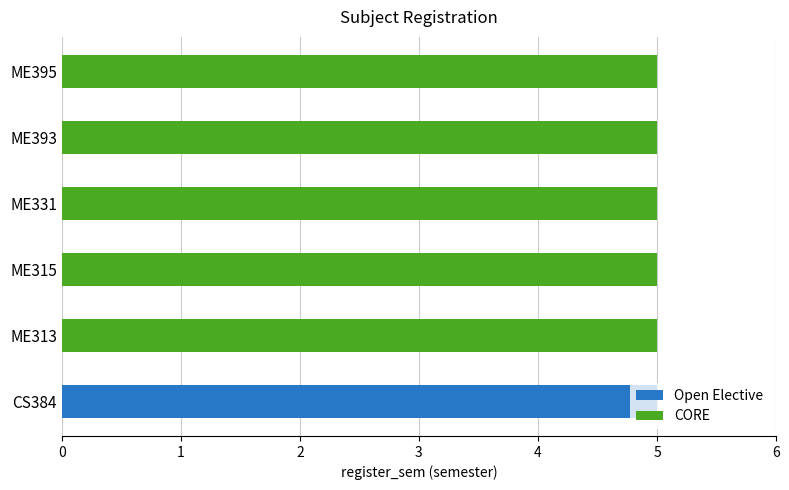

What is the total value across all series at ME313?

5